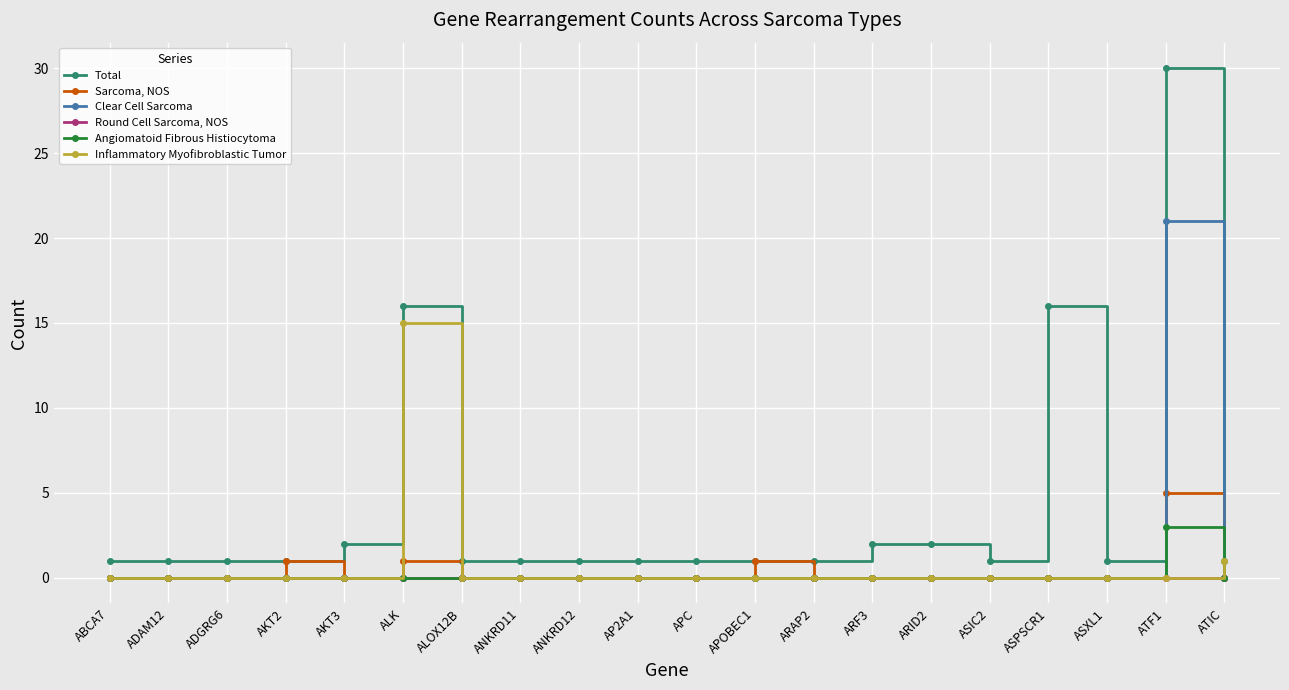

Which series has the largest total across all categories?

Total